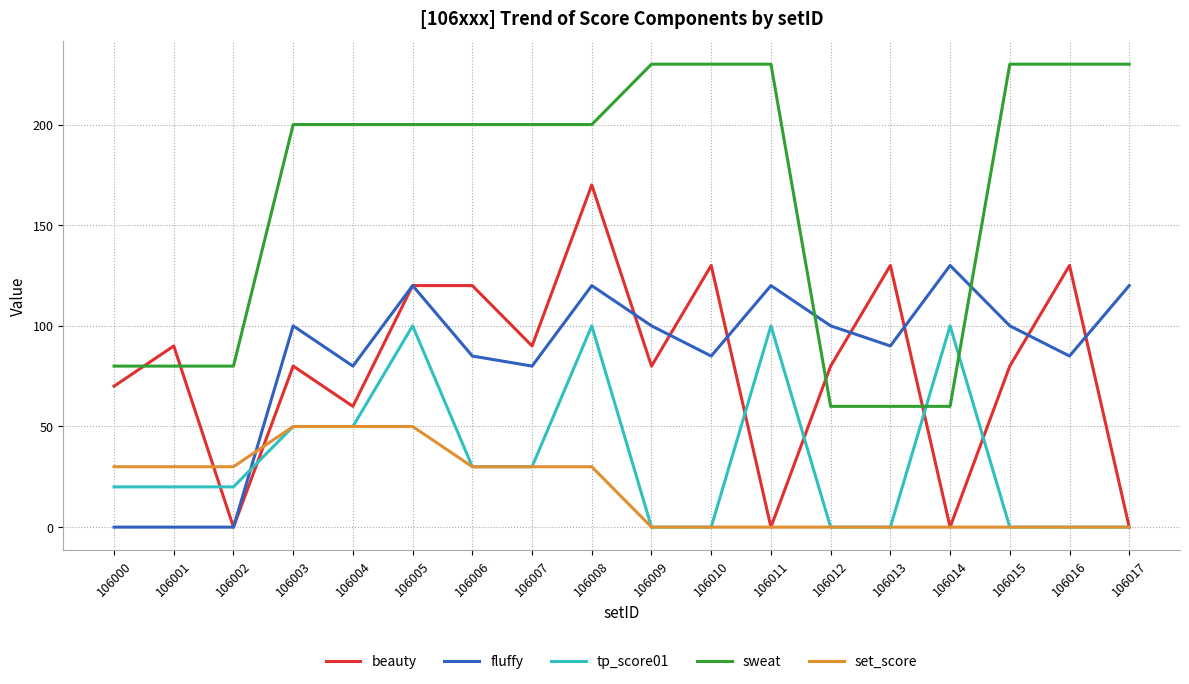

Which series has the largest total across all categories?

sweat